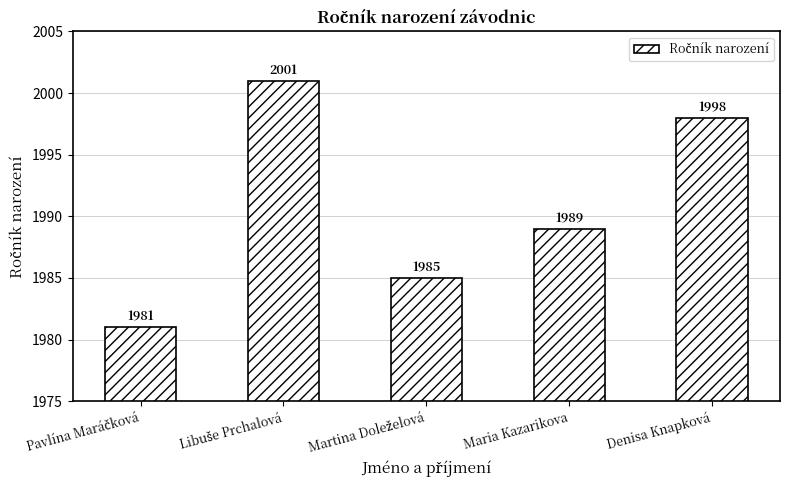

What is the difference between the maximum and minimum values?

20